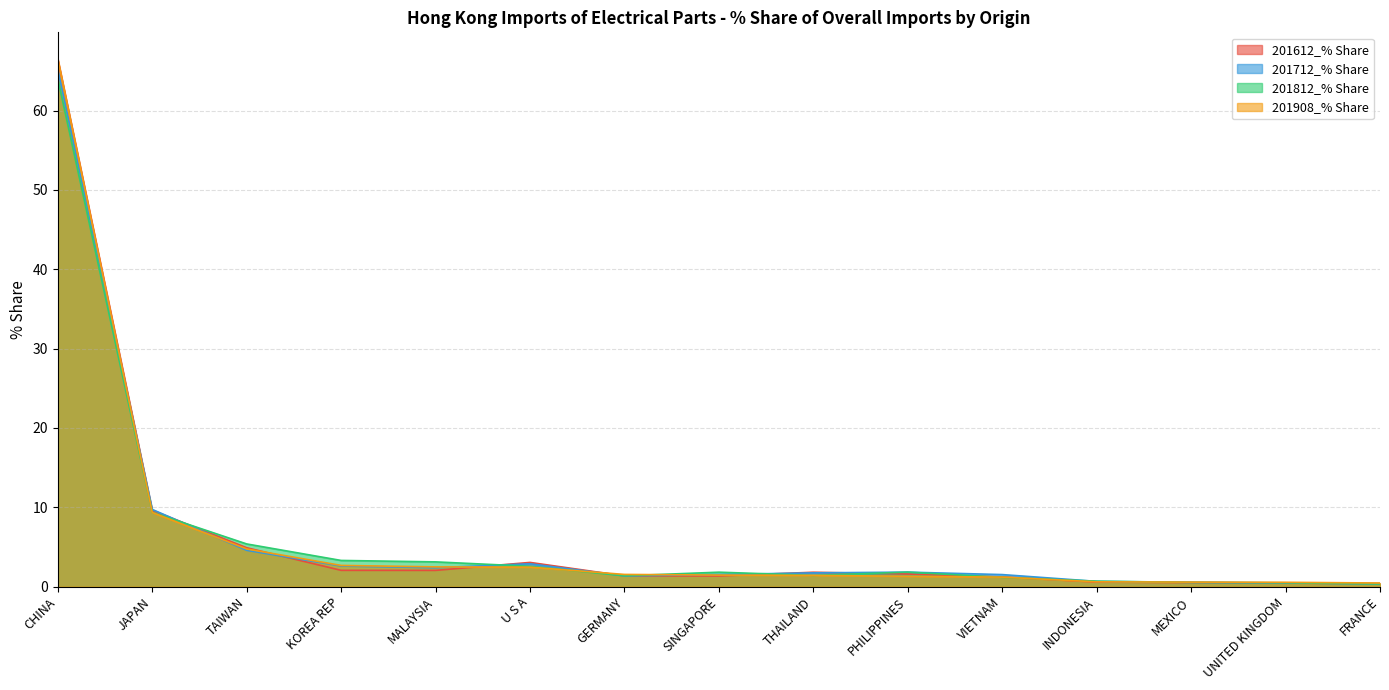

Where do 201612_% Share and 201812_% Share first cross each other?

JAPAN and TAIWAN